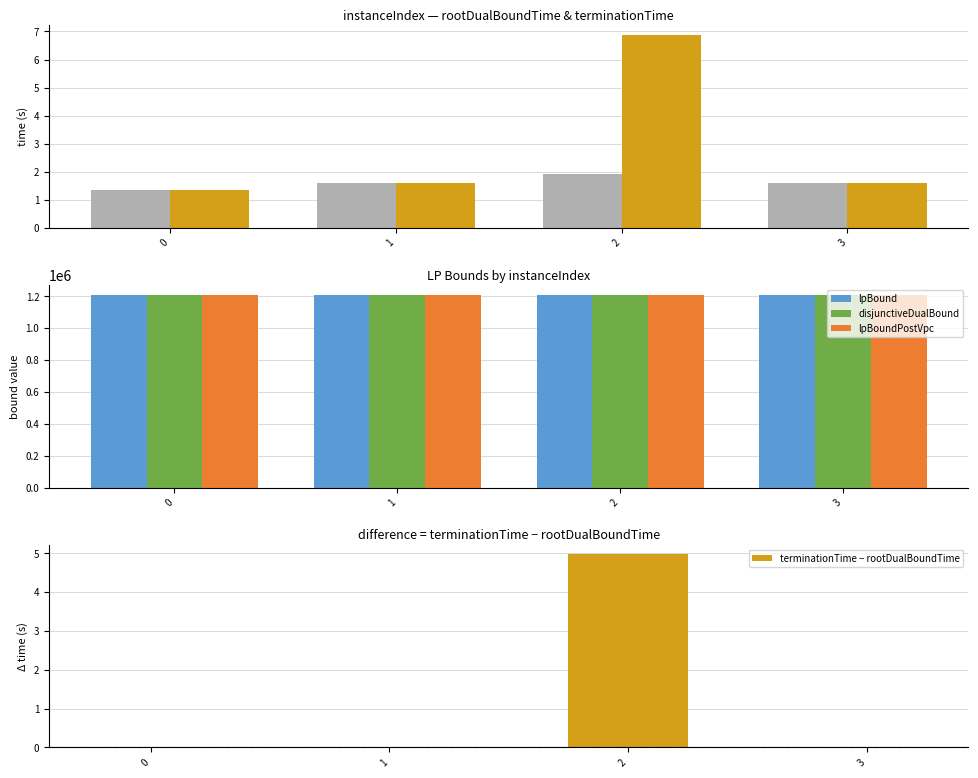

Reading right to left, list all the values displayed in this chart.

rootDualBoundTime: 3=1.6	2=1.9	1=1.6	0=1.4
terminationTime: 3=1.6	2=6.9	1=1.6	0=1.4
lpBound: 3=1208400.0	2=1206900.0	1=1209900.0	0=1209900.0
disjunctiveDualBound: 3=1208400.0	2=1206900.0	1=1209900.0	0=1209900.0
lpBoundPostVpc: 3=1208400.0	2=1206900.0	1=1209900.0	0=1209900.0
terminationTime − rootDualBoundTime: 3=0.0	2=5.0	1=0.0	0=0.0